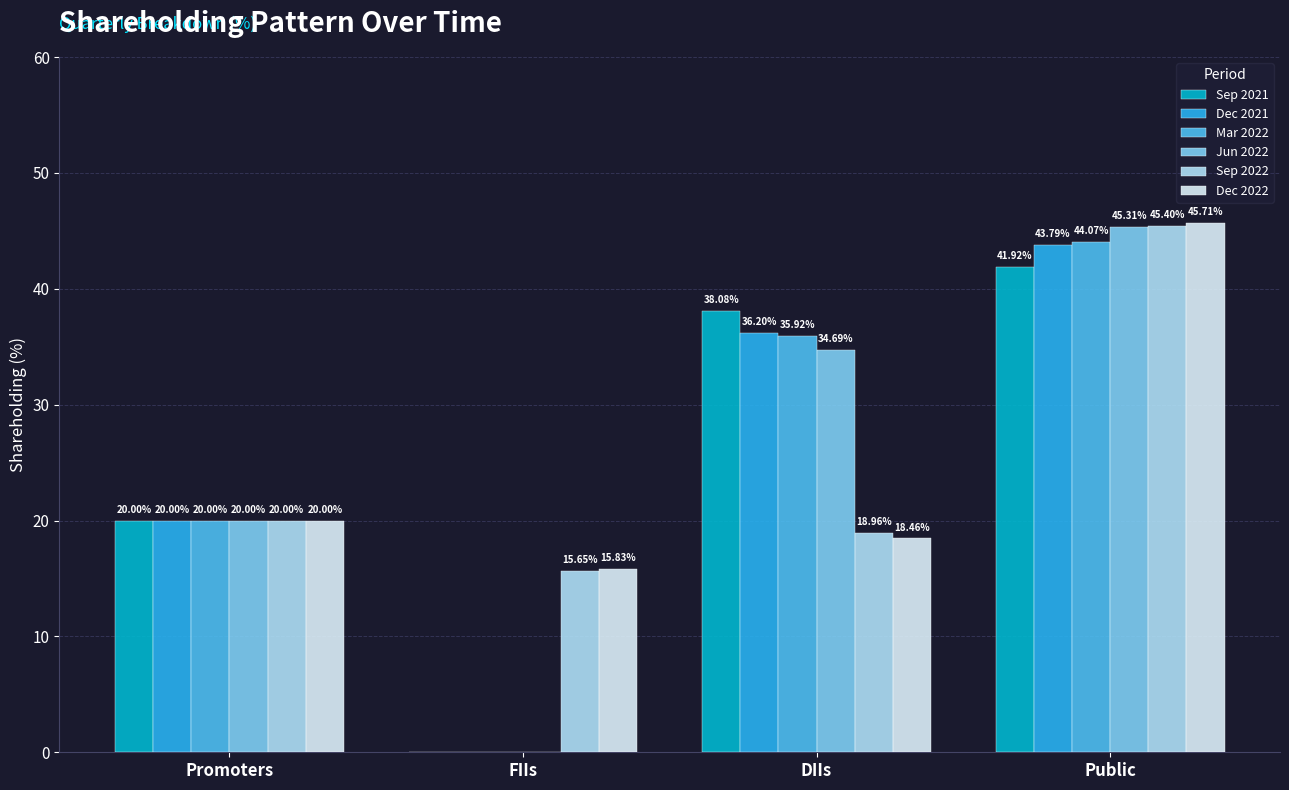

What is the average value of the Dec 2021 series?

25.0